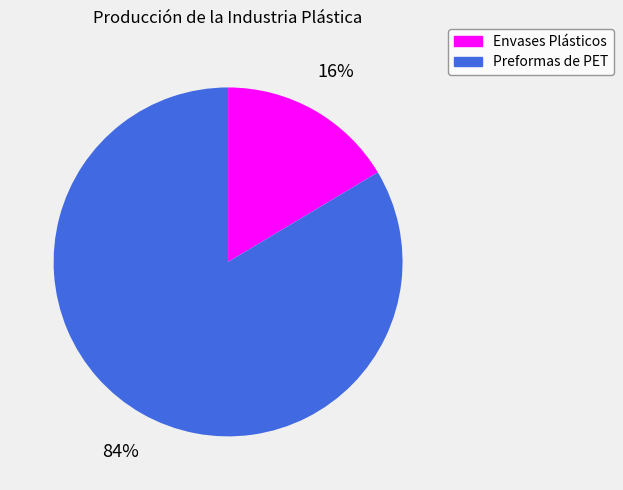

To the nearest percent, what is the average slice percentage?

50%